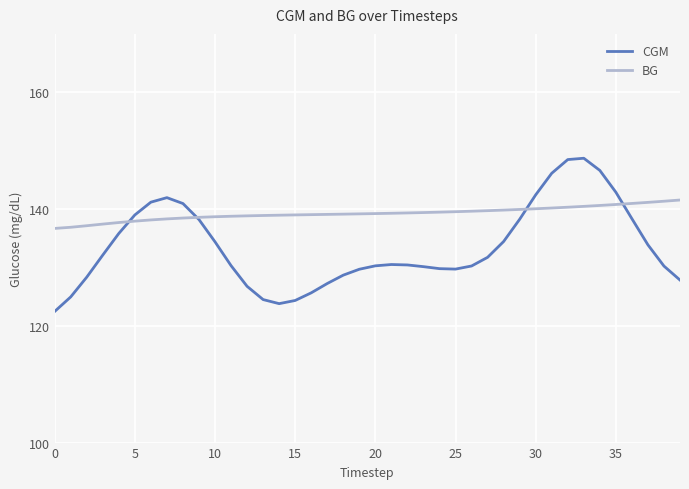

Which series has the largest range (max minus min)?

CGM